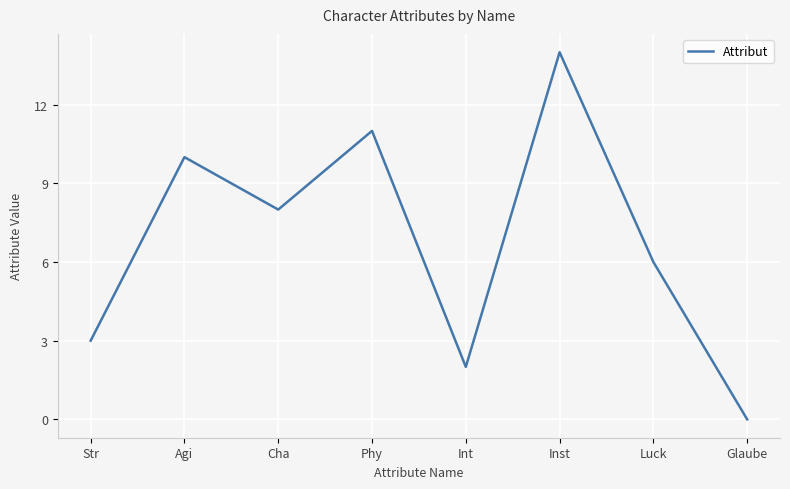

What position from the right is Str?

8